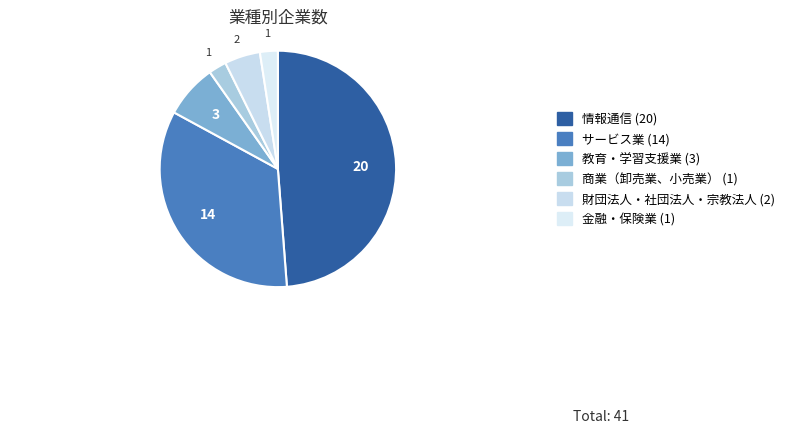

True or false: 教育・学習支援業 accounts for 20% of the total.

False